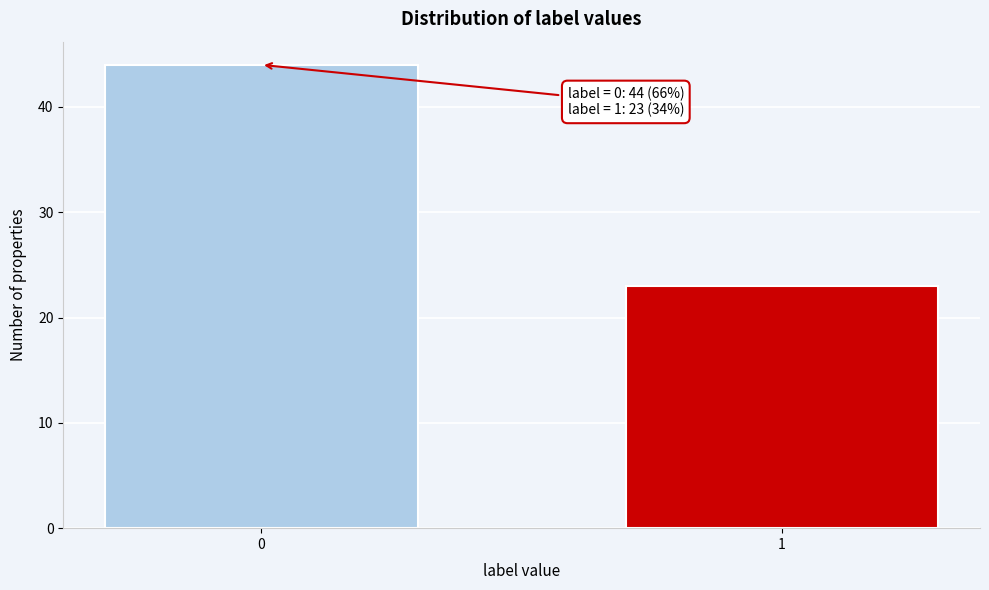

Reading left to right, extract all data points from this chart.

0=44	1=23